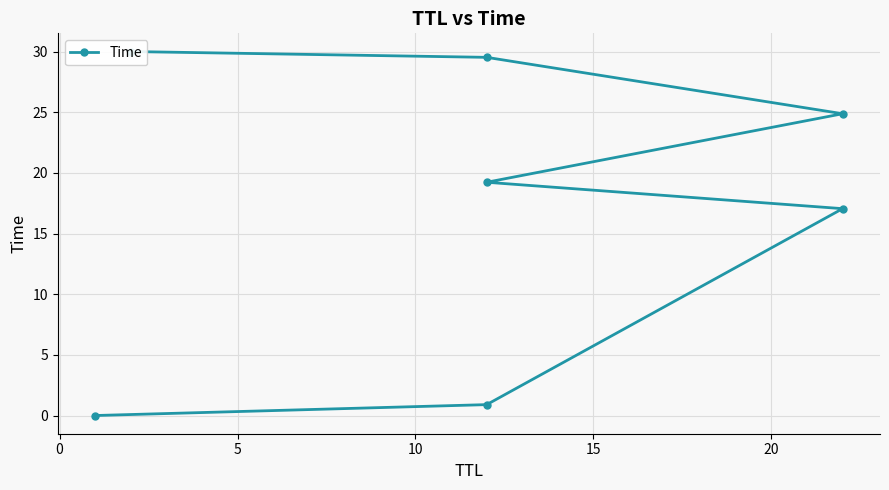

How many data points does each series have?

7